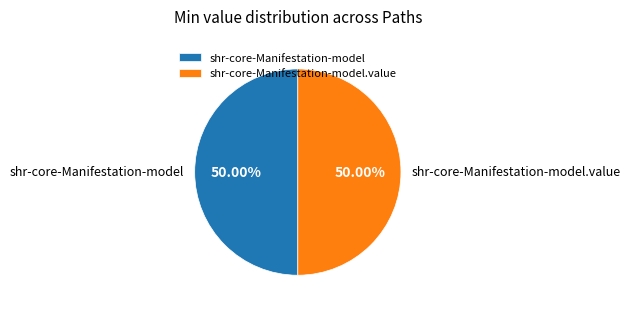

Count the number of slices in the pie.

2